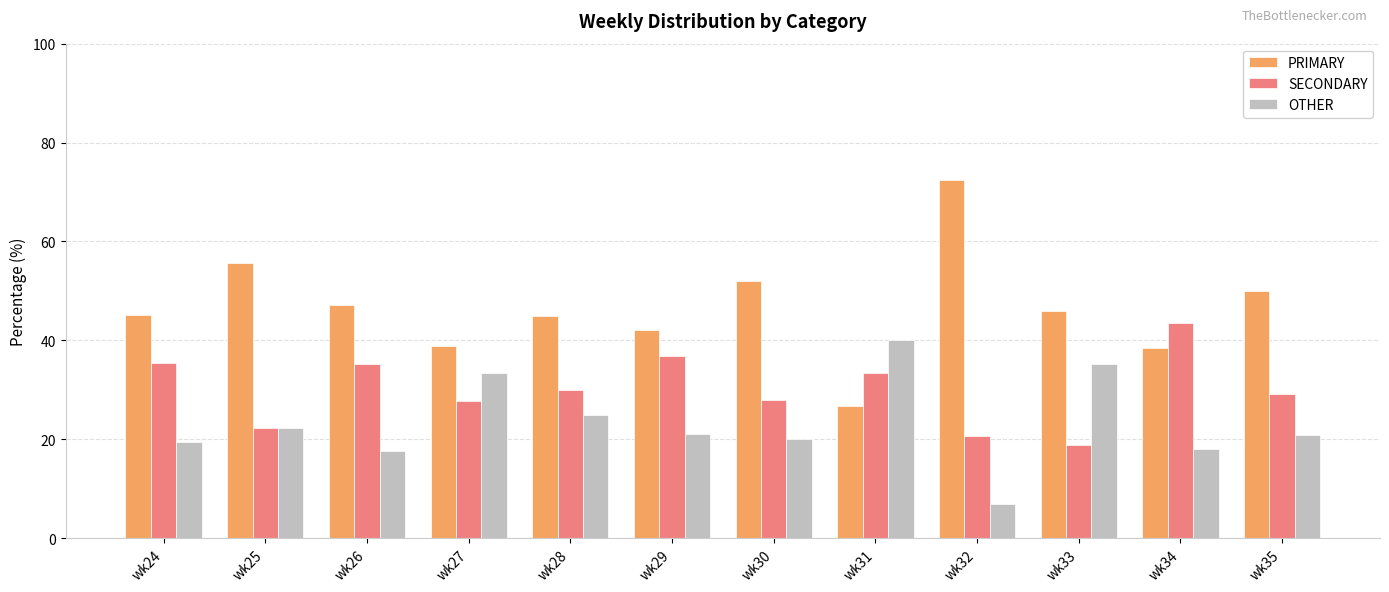

What value does the SECONDARY series have at wk35?

29.2